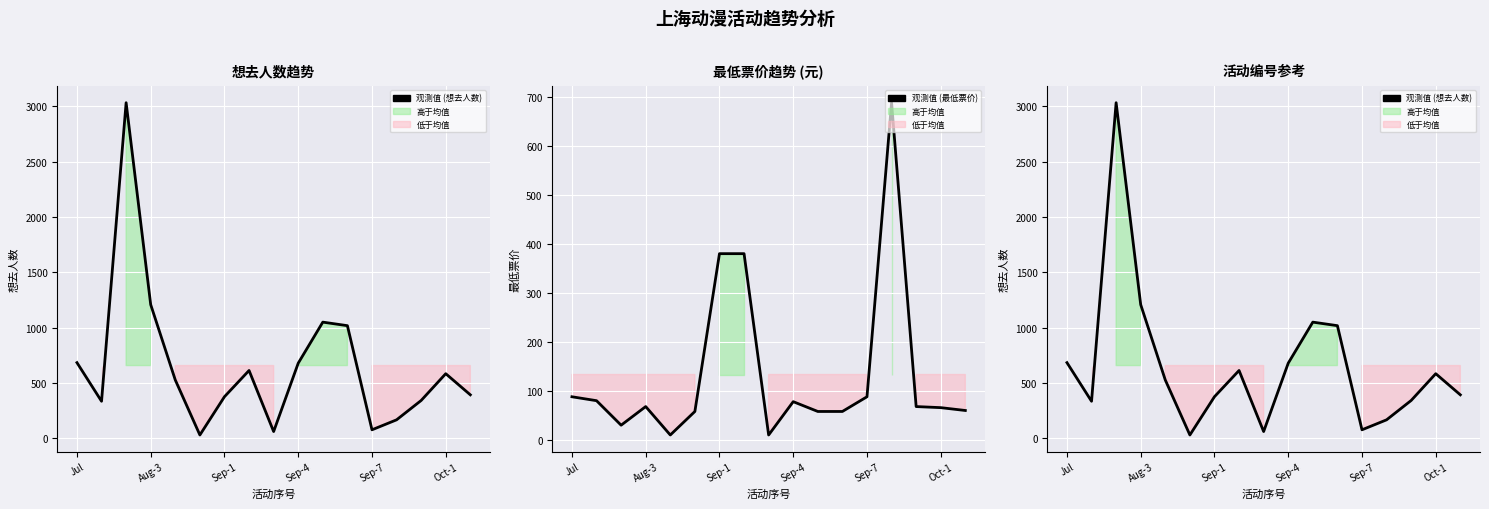

Rank the series at Aug-3 from lowest to highest value.

最低票价, 想去人数